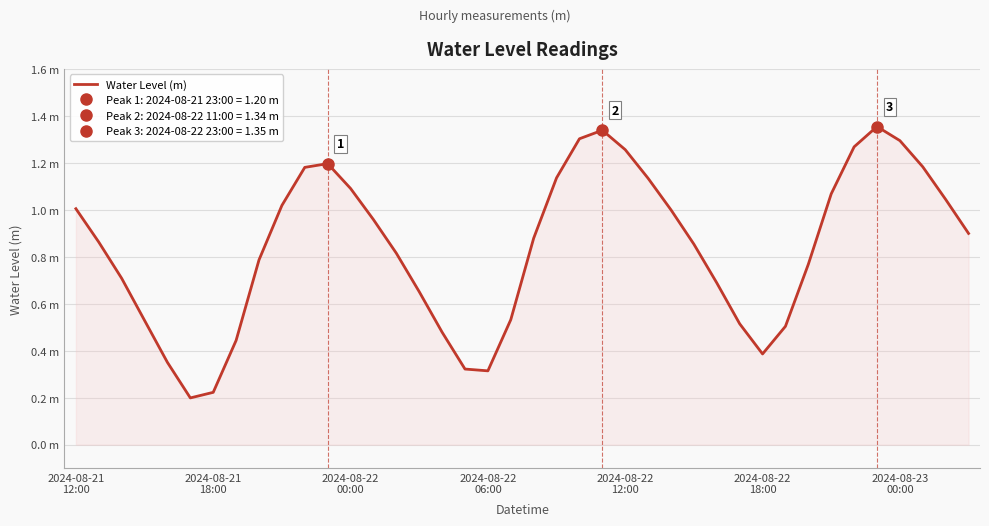

How many distinct data groups are displayed?

1